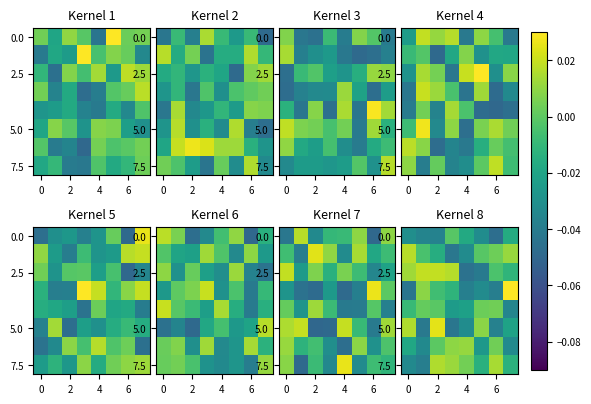

Between 2 and 6, which is larger?

2